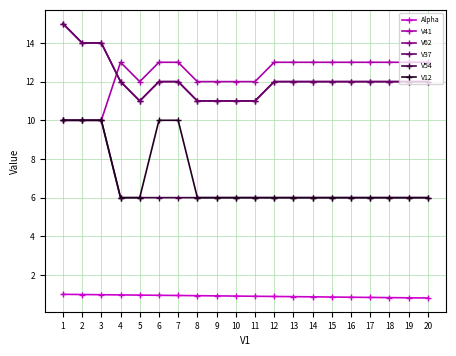

What is the sum of all V54 values?

132.0